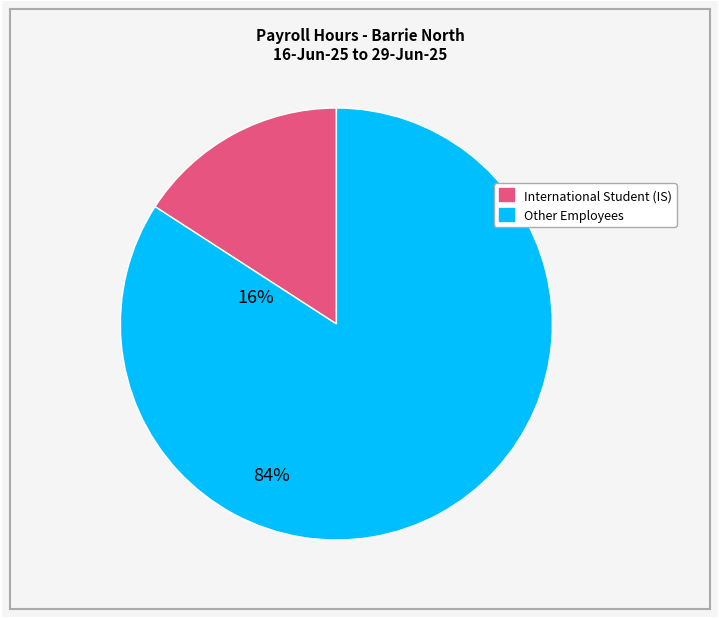

How many segments does this pie chart have?

2